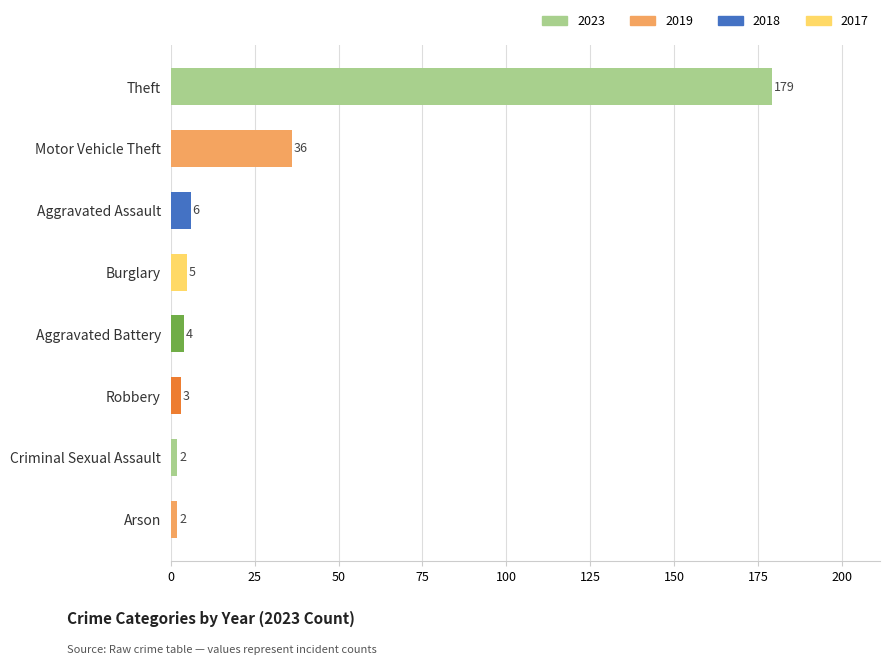

What is the average value?

30